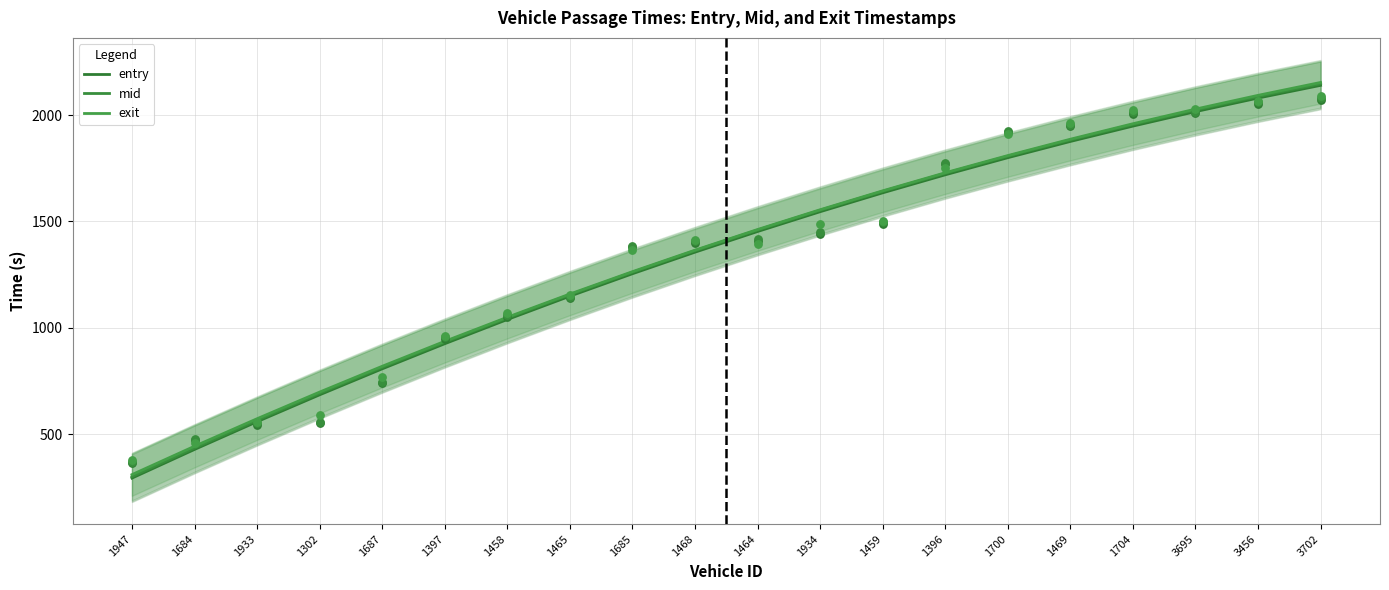

Which series has the widest spread of Y values?

mid